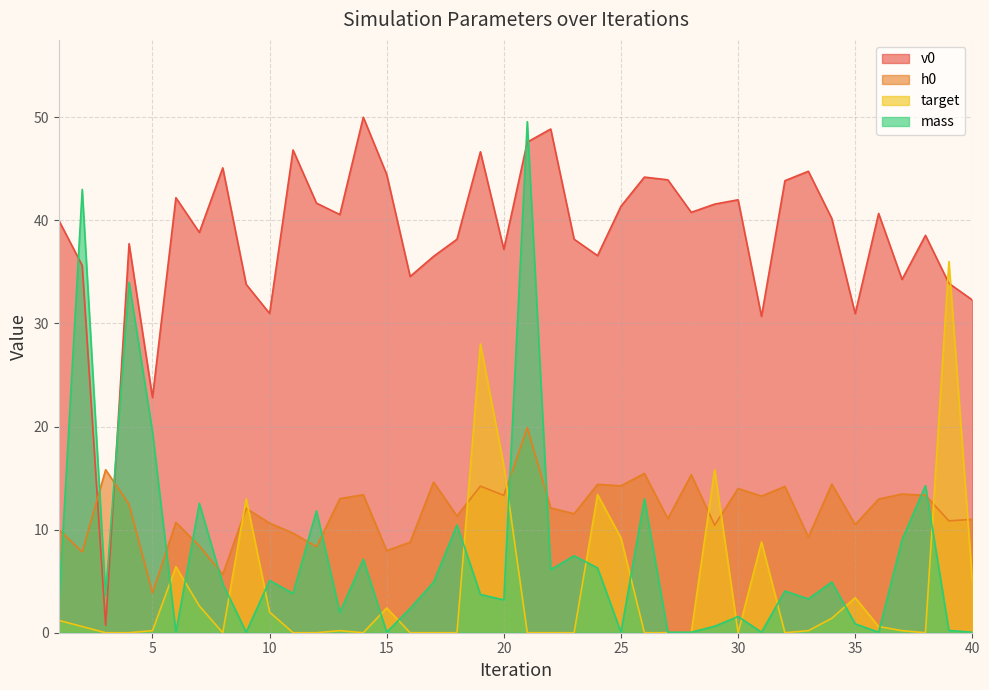

Which category has the lowest value across all series?

3